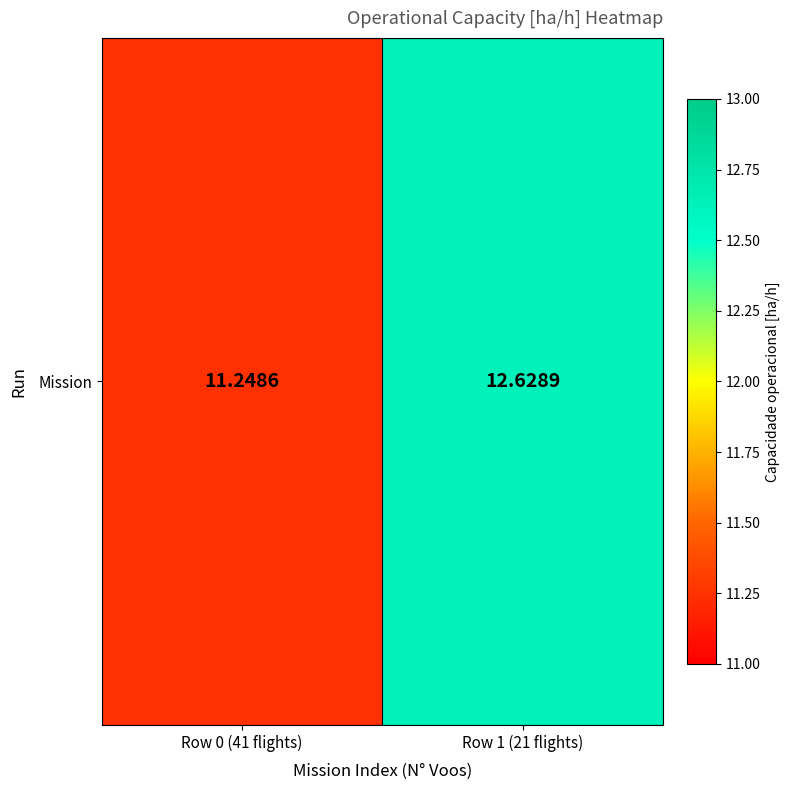

Reading right to left, transcribe all the data shown in this chart.

Row 1 (21 flights)=12.6	Row 0 (41 flights)=11.2